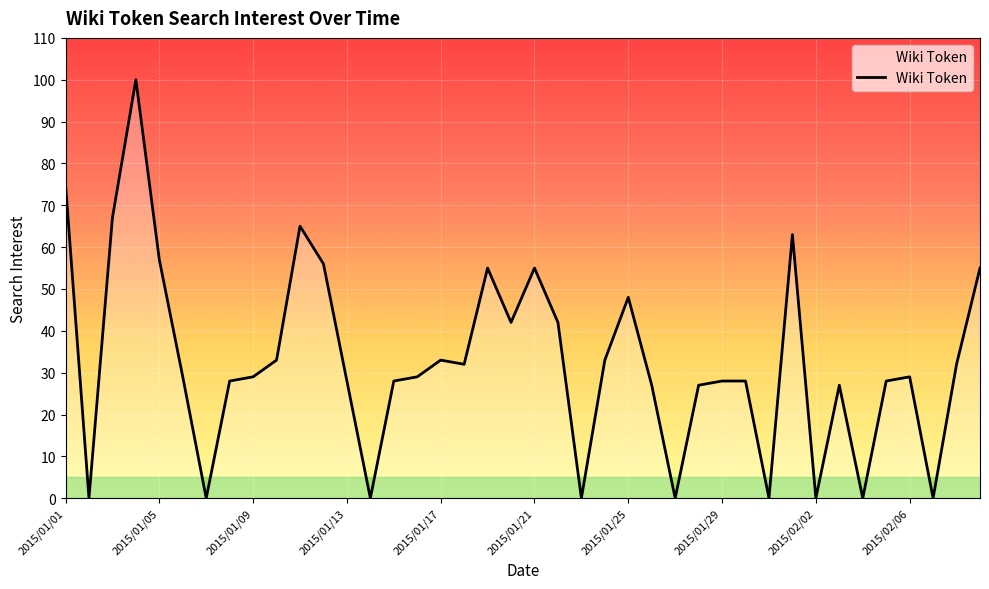

What is the maximum value shown in the chart?

100